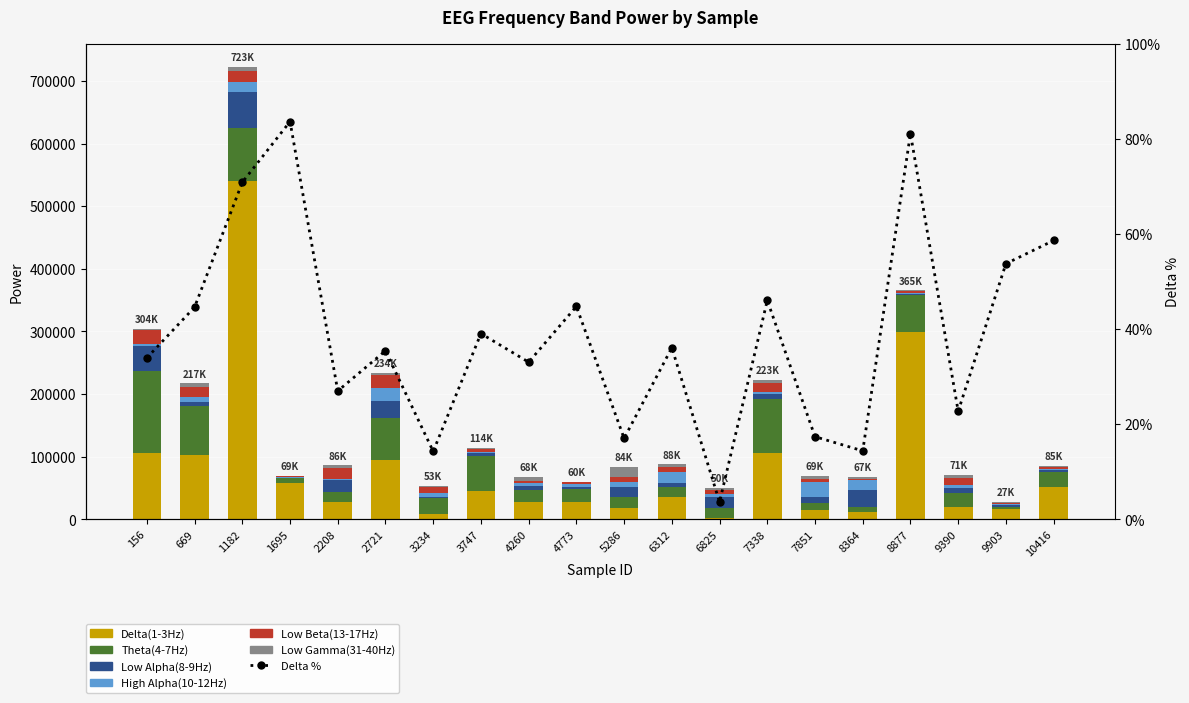

At which category is the sum across all series the highest?

1182